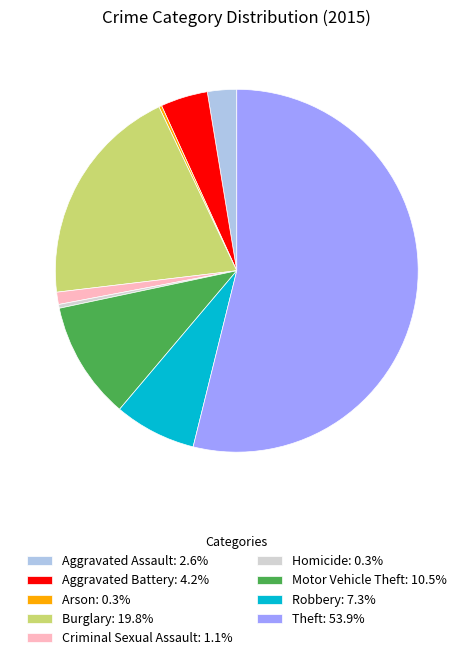

Is there a majority slice in this chart?

Yes